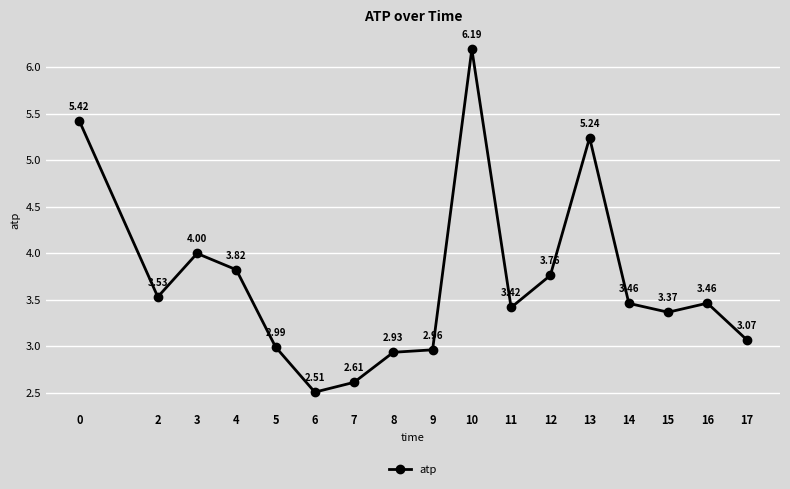

What is the approximate value at 7?

2.6